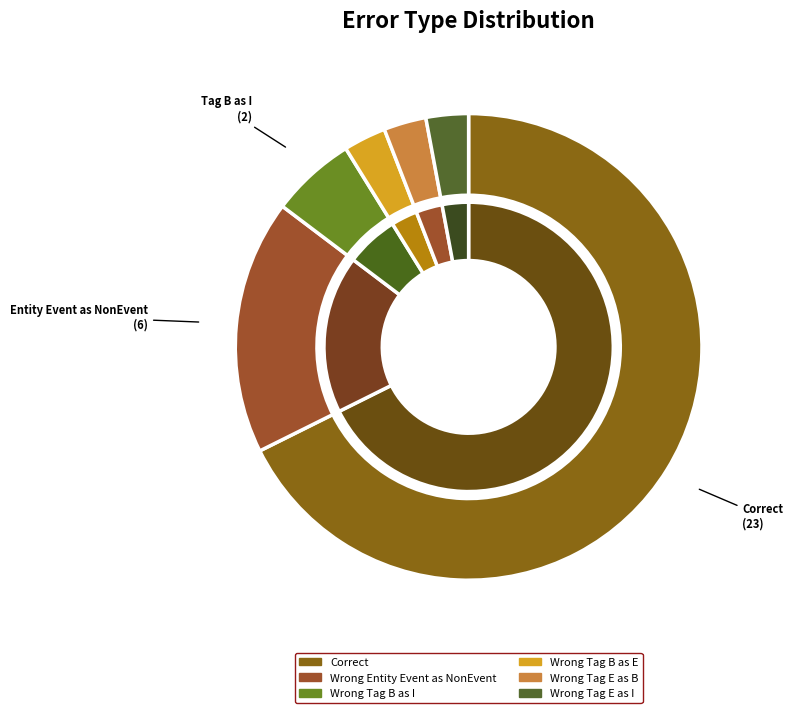

What percentage is the Wrong_Tag_E_as_B slice, to the nearest percent?

3%